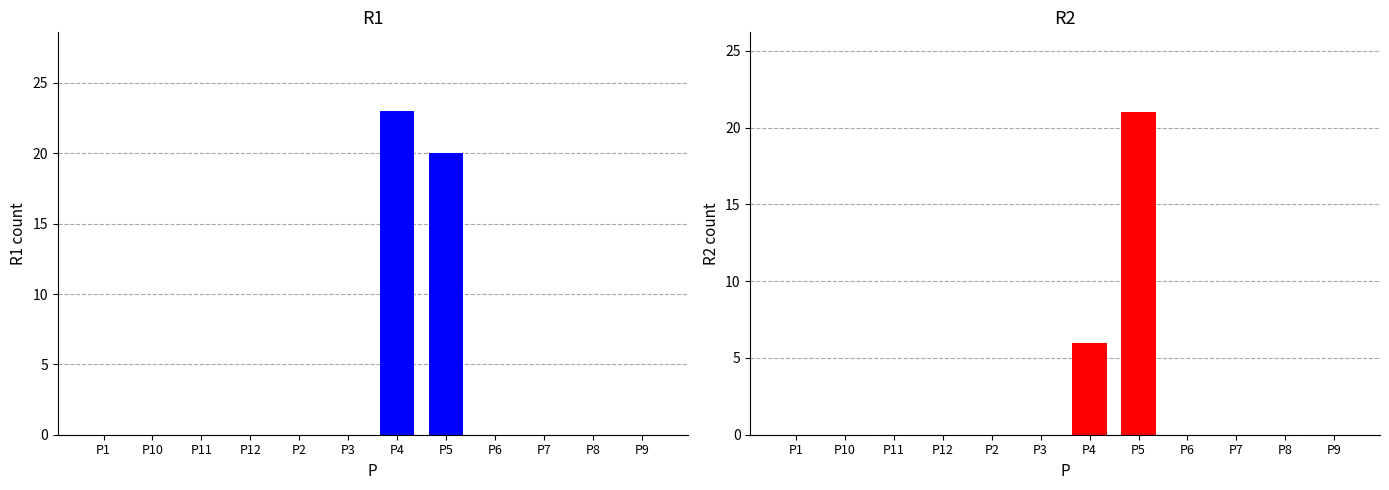

Which series has the largest total across all categories?

R1